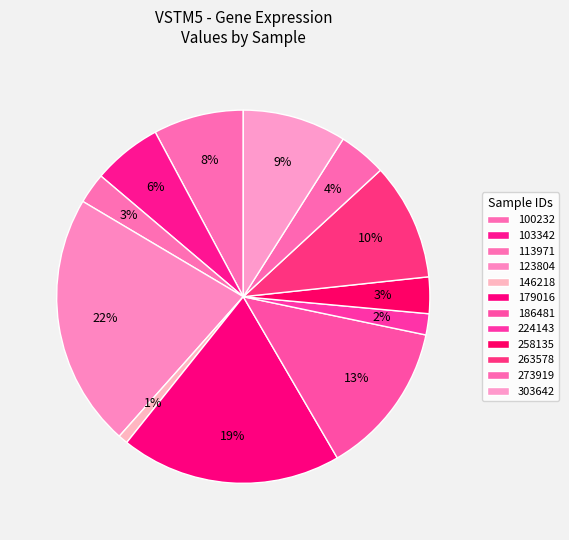

How many segments does this pie chart have?

12